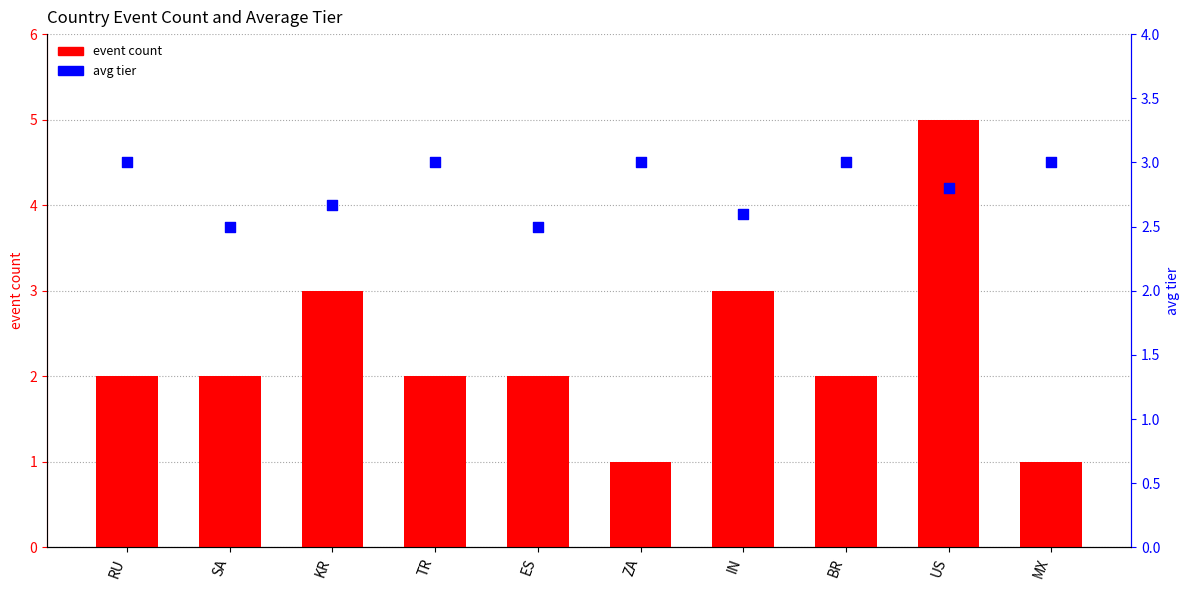

At which category is the sum across all series the highest?

US